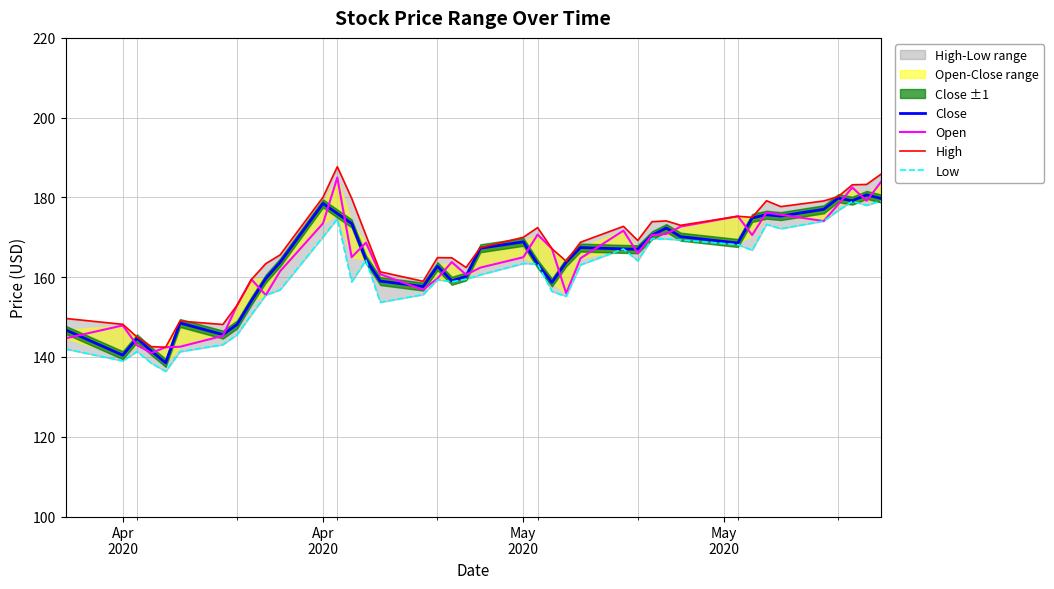

How many categories are shown in the chart?

40